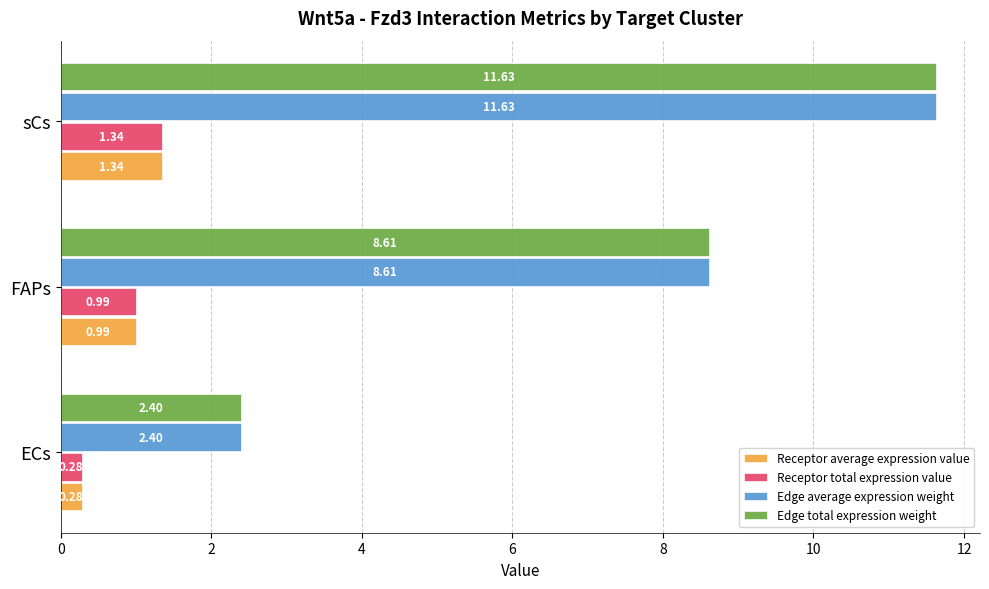

Is the value of Edge total expression weight at FAPs greater than the value of Edge average expression weight at sCs?

No